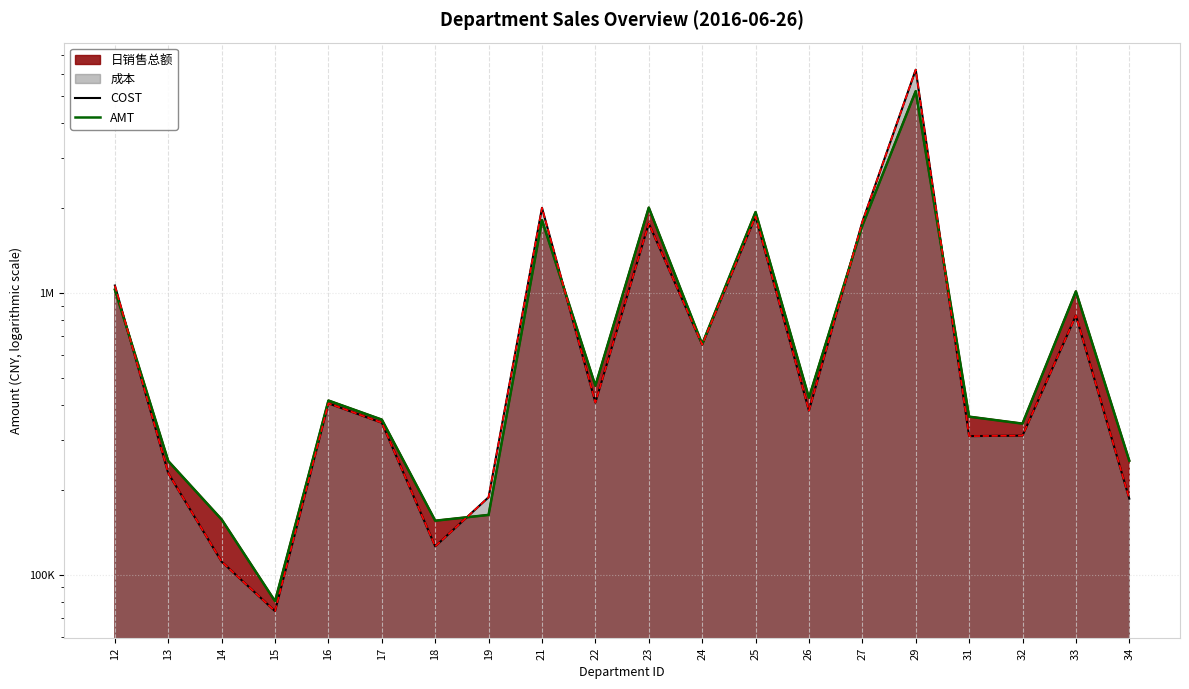

Reading left to right, transcribe all the data shown in this chart.

COST: 1061772.0	228760.3	111056.3	74125.7	405131.4	345745.3	125866.6	188111.5	2003700.5	407873.6	1763207.7	654707.0	1867985.5	381648.8	1785943.9	6197599.4	309970.0	311188.0	830659.5	185953.2
AMT: 1026229.3	252777.0	156803.7	80421.6	414643.7	354728.8	155247.1	162793.2	1811722.6	468003.9	2007470.9	657813.7	1935670.3	424327.4	1732407.3	5200003.6	363423.2	343319.1	1012219.5	253566.4